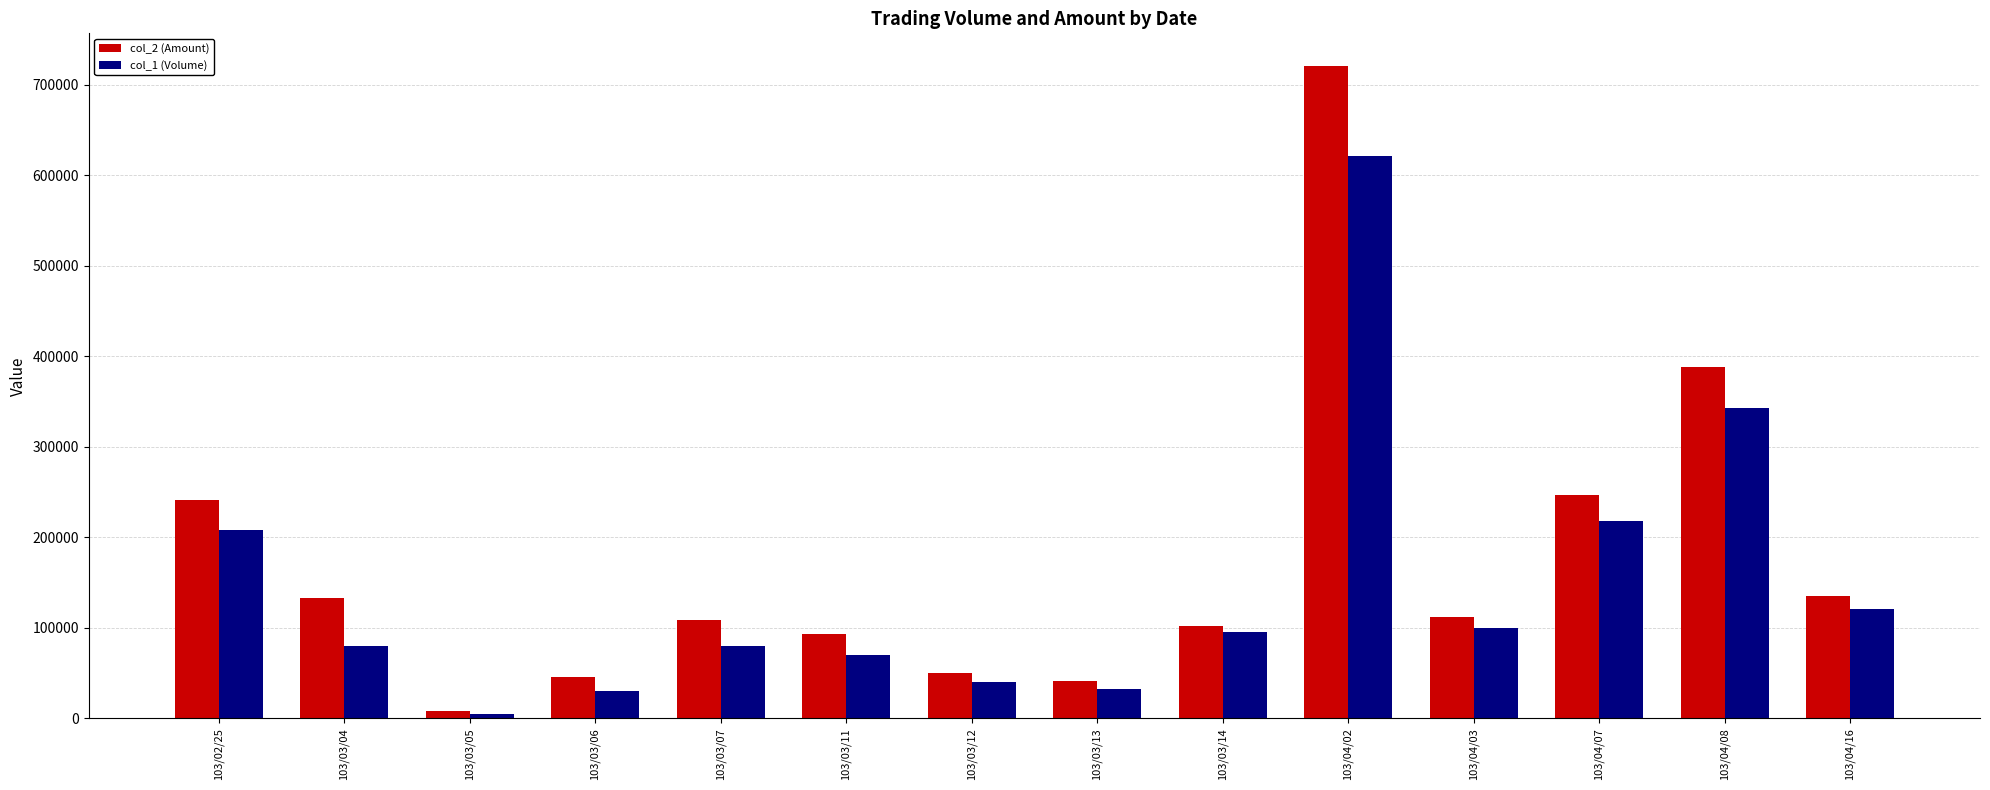

What is the highest value of the col_1 (Volume) series?

621000